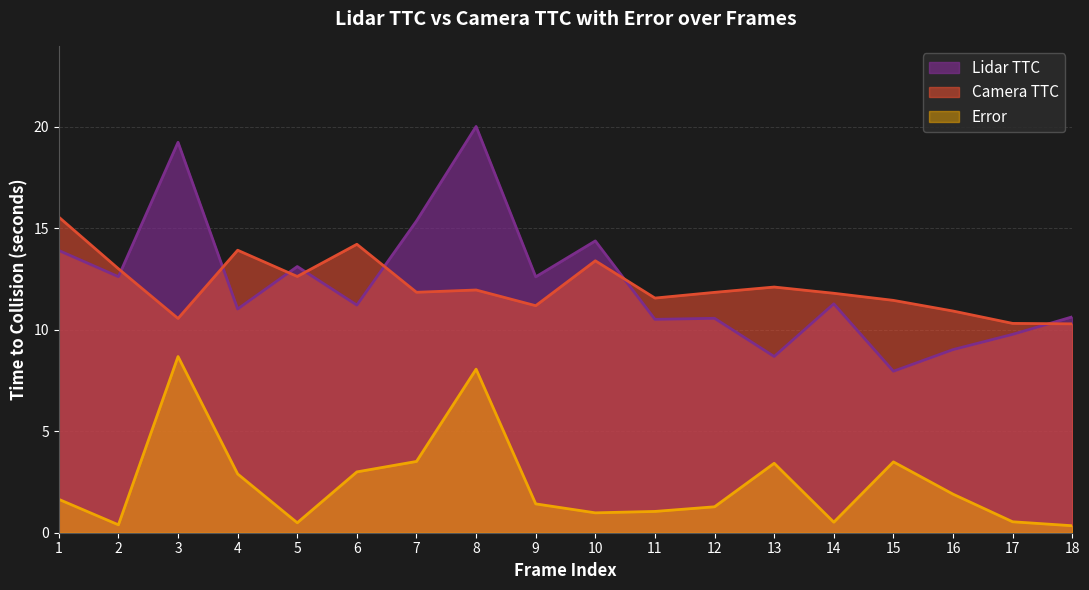

What is the sum of the Error values at 12 and 1?

2.9